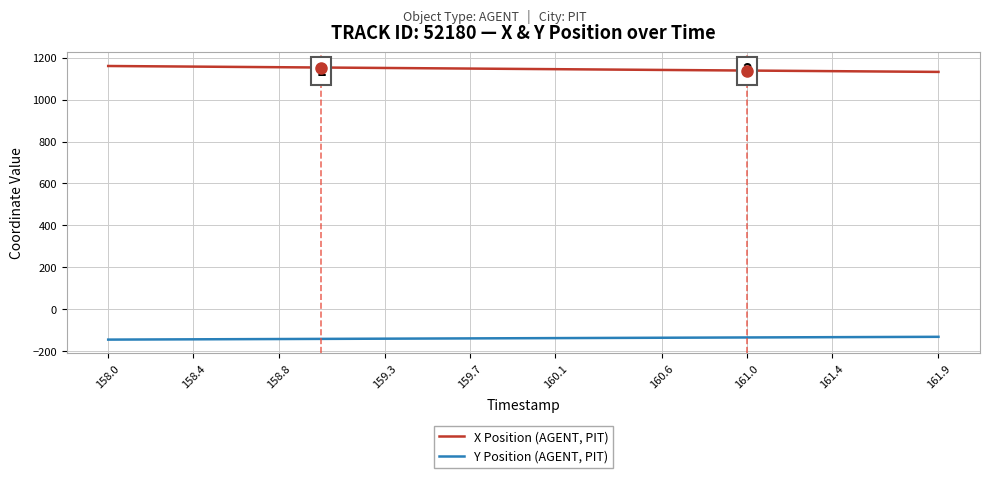

Rank the series by their maximum value, from highest to lowest.

X Position (AGENT, PIT), Y Position (AGENT, PIT)